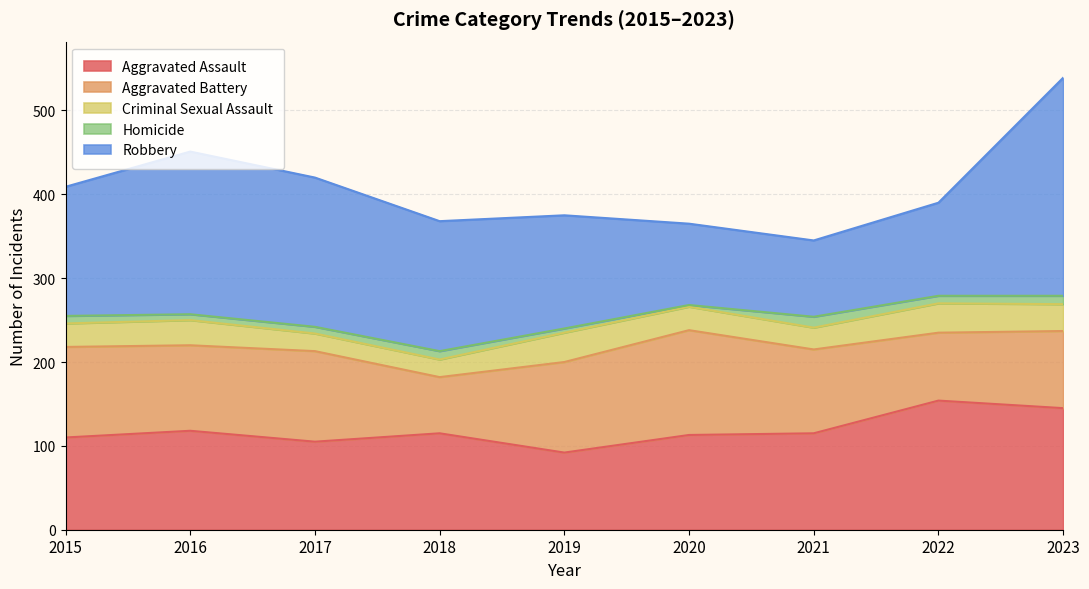

True or false: Criminal Sexual Assault and Homicide cross at least once.

False